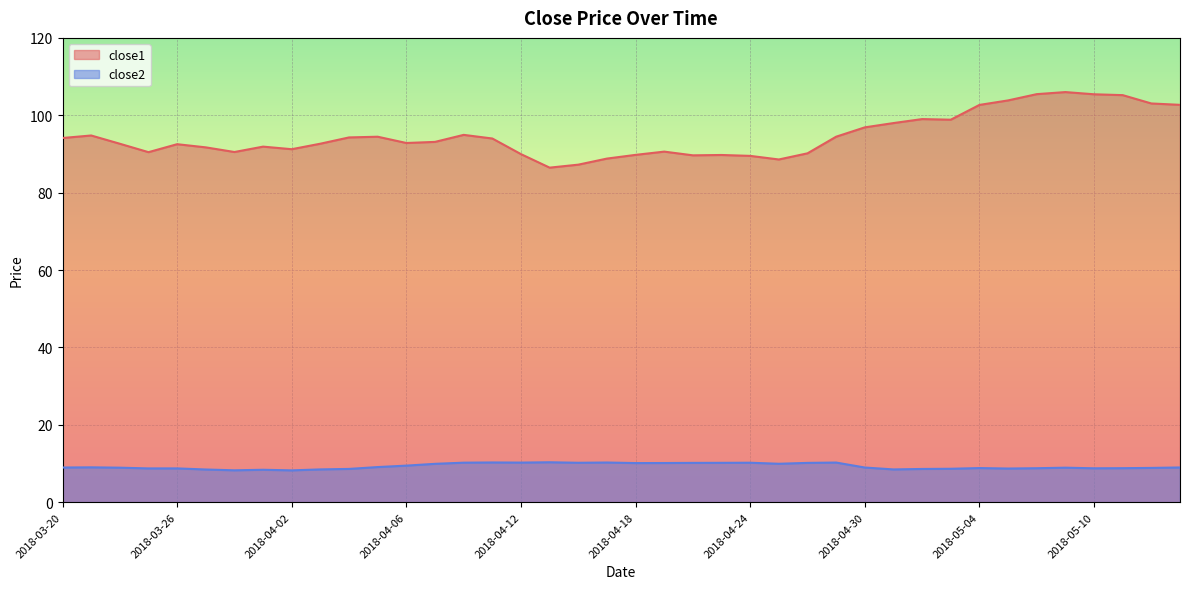

Which category has the lowest value in the close1 series?

2018-04-13